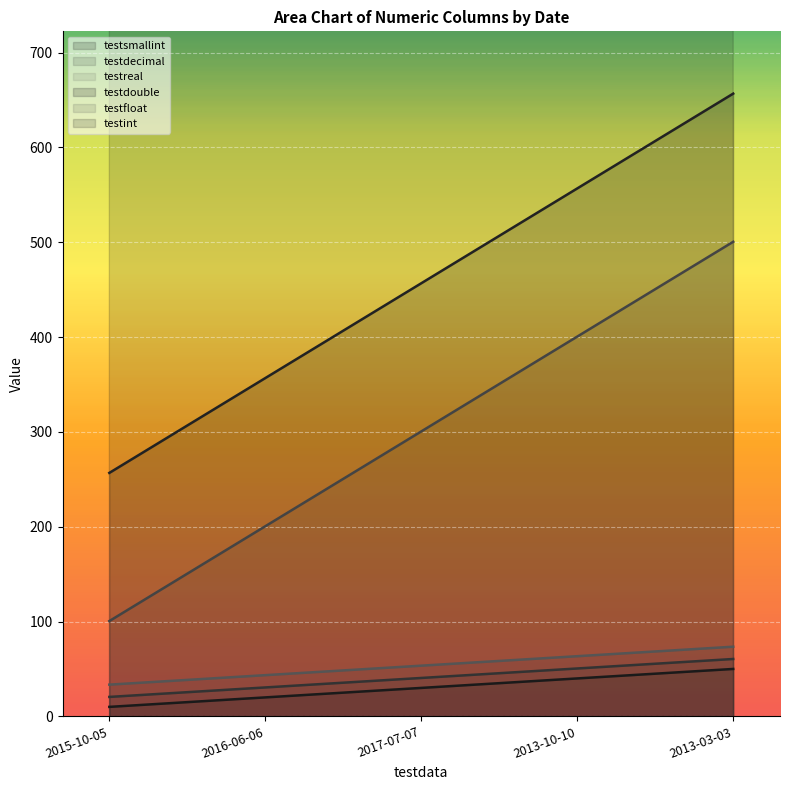

Reading left to right, extract all data points from this chart.

testsmallint: 2015-10-05=10.0	2016-06-06=20.0	2017-07-07=30.0	2013-10-10=40.0	2013-03-03=50.0
testdecimal: 2015-10-05=20.5	2016-06-06=30.5	2017-07-07=40.5	2013-10-10=50.5	2013-03-03=60.5
testreal: 2015-10-05=33.5	2016-06-06=43.5	2017-07-07=53.5	2013-10-10=63.5	2013-03-03=73.5
testdouble: 2015-10-05=256.8	2016-06-06=356.8	2017-07-07=456.8	2013-10-10=556.8	2013-03-03=656.8
testfloat: 2015-10-05=100.5	2016-06-06=200.5	2017-07-07=300.5	2013-10-10=400.5	2013-03-03=500.5
testint: 2015-10-05=1000.0	2016-06-06=2000.0	2017-07-07=3000.0	2013-10-10=4000.0	2013-03-03=5000.0